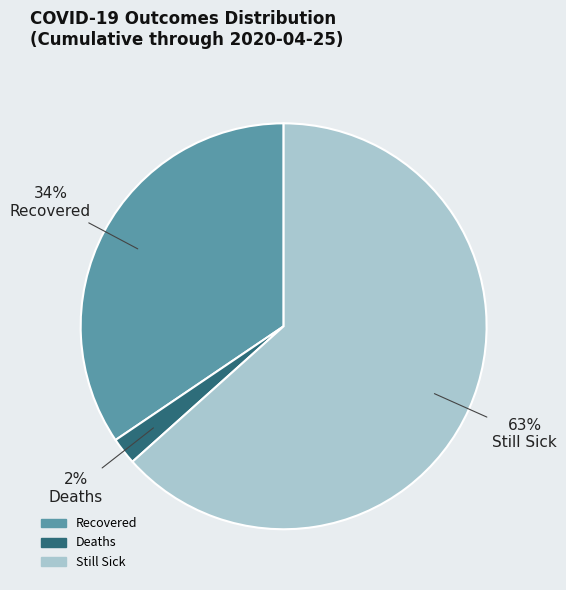

To the nearest percent, what portion does Deaths represent?

2%